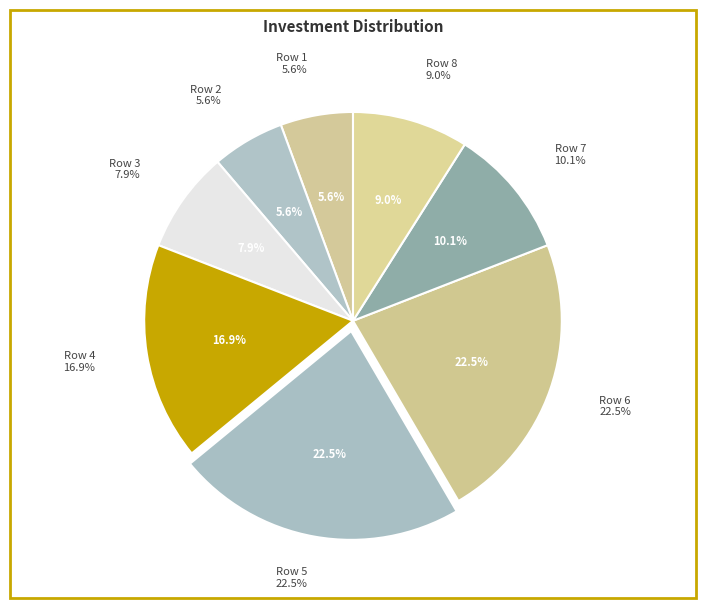

True or false: Row 5 accounts for 28% of the total.

False